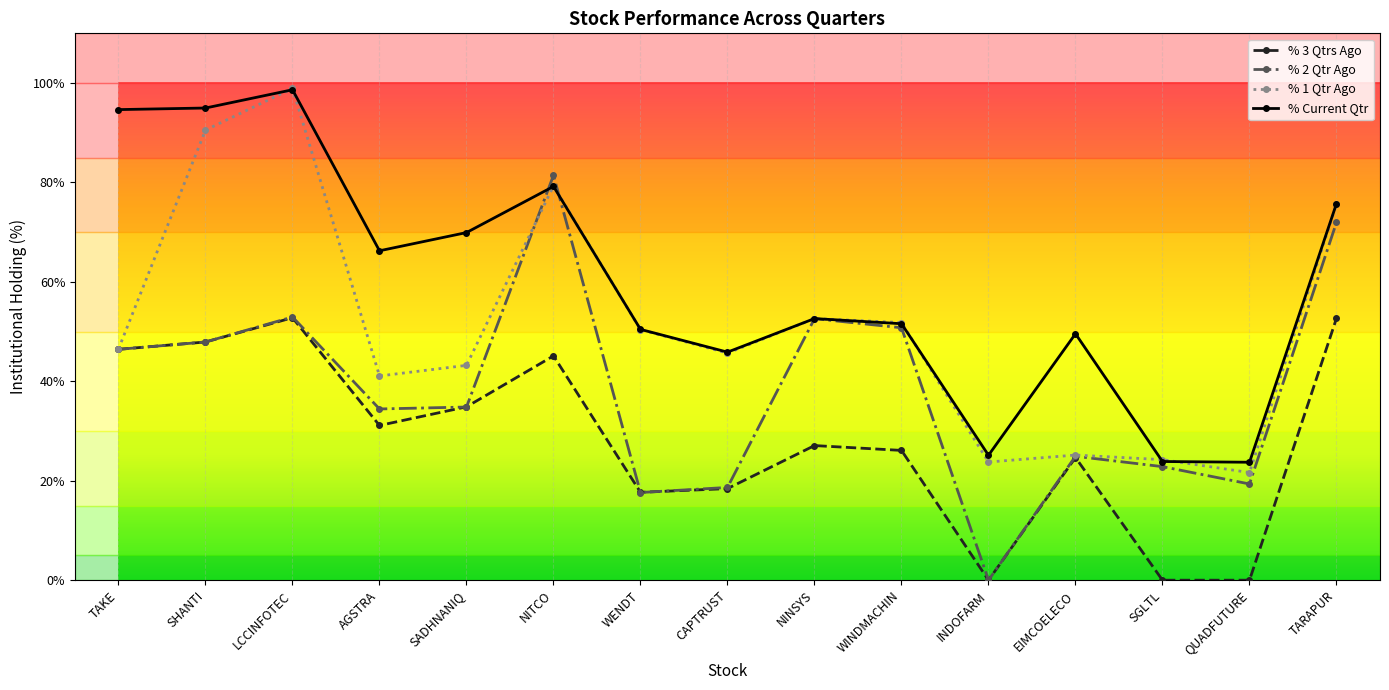

Between SHANTI and LCCINFOTEC, which series saw the biggest shift?

% 1 Qtr Ago